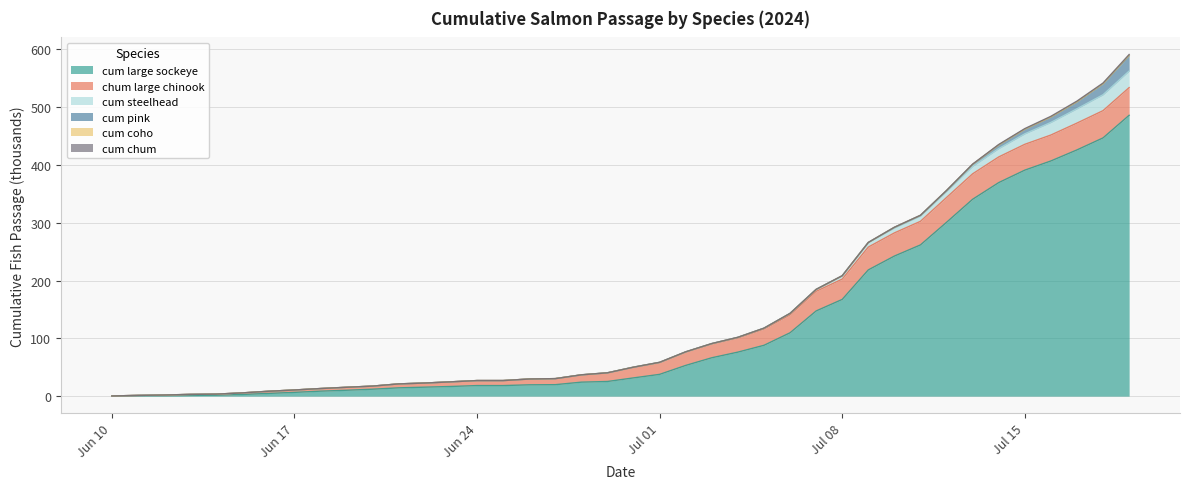

What is the maximum value for cum steelhead?

28.7